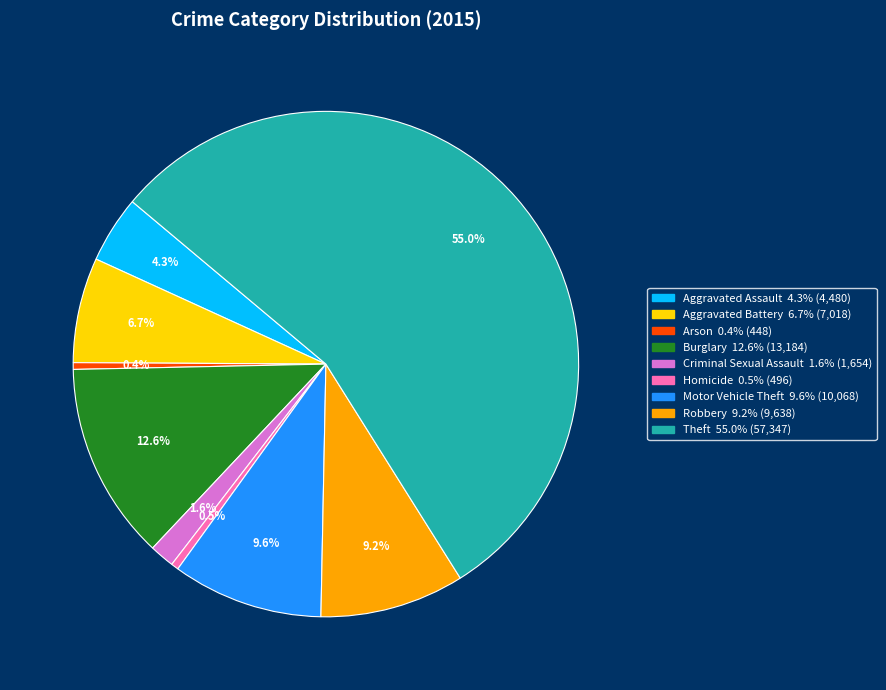

To the nearest percent, what is the difference between the Aggravated Assault and Burglary slice percentages?

8%